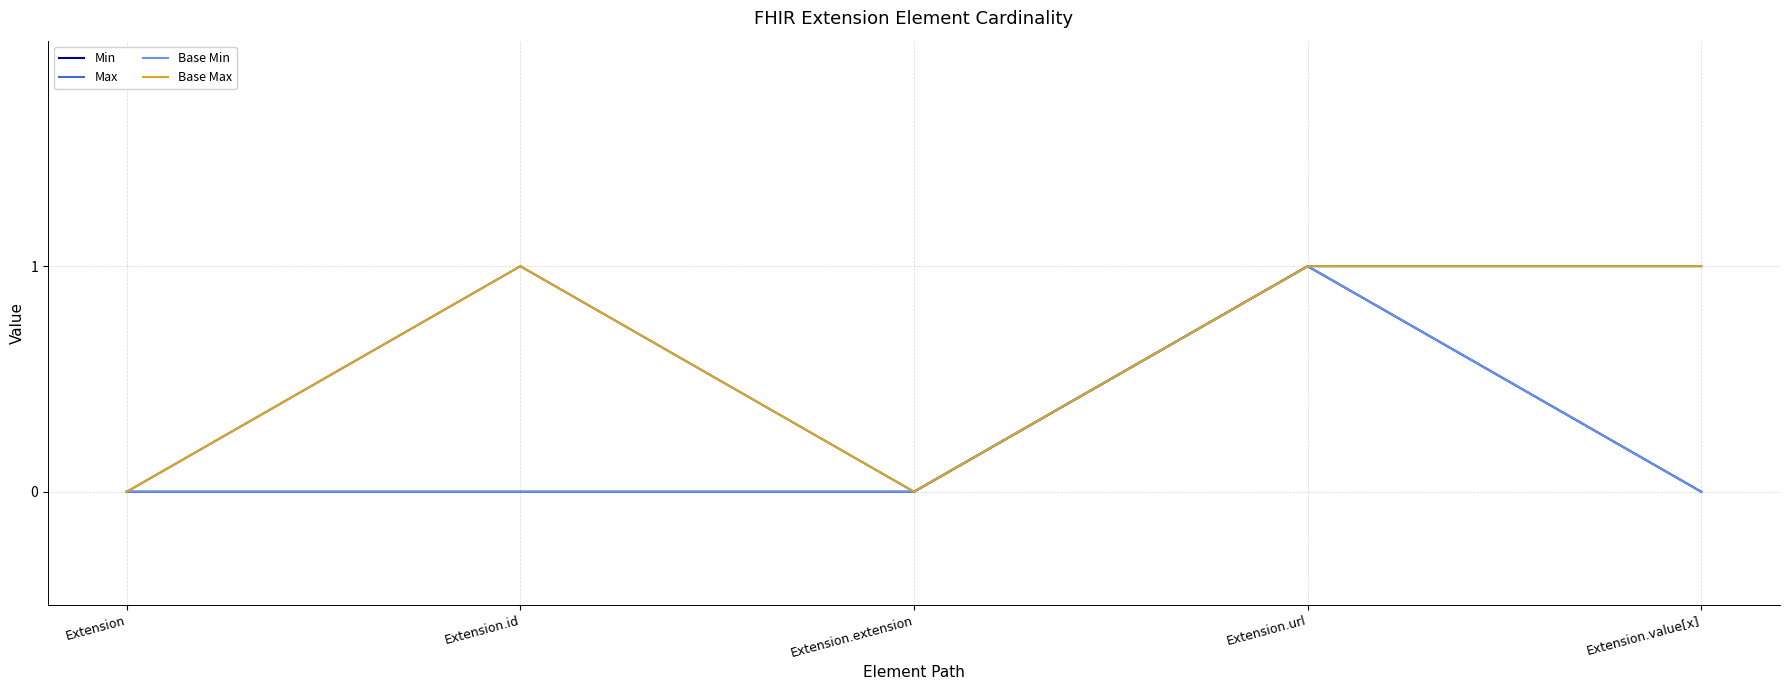

What is the difference between the maximum and minimum values in the Base Min series?

1